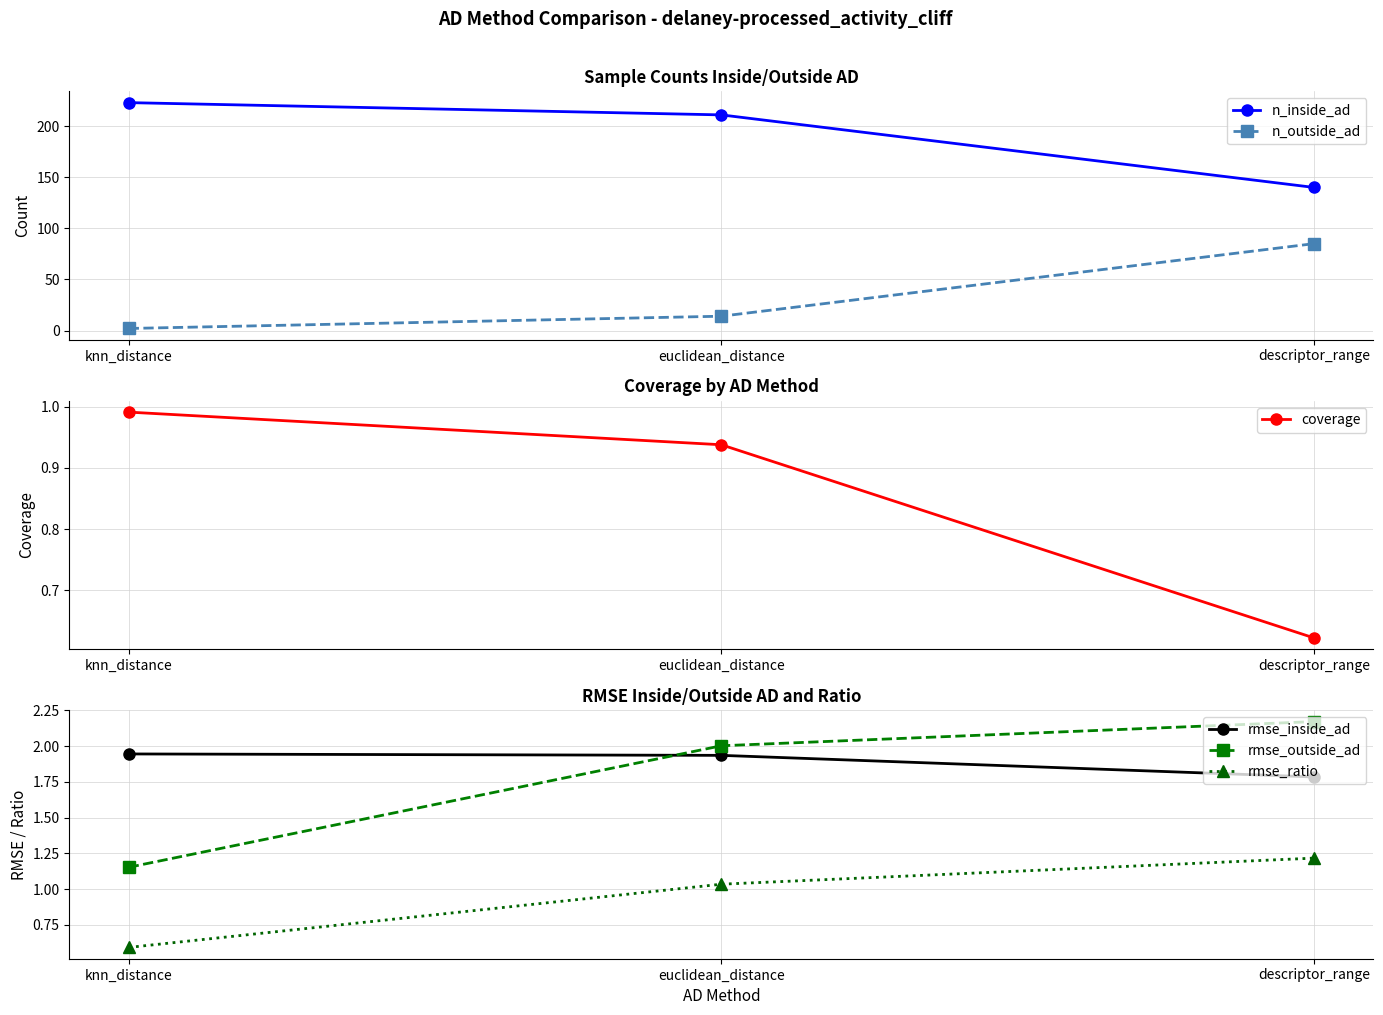

What is the highest value of the rmse_ratio series?

1.2